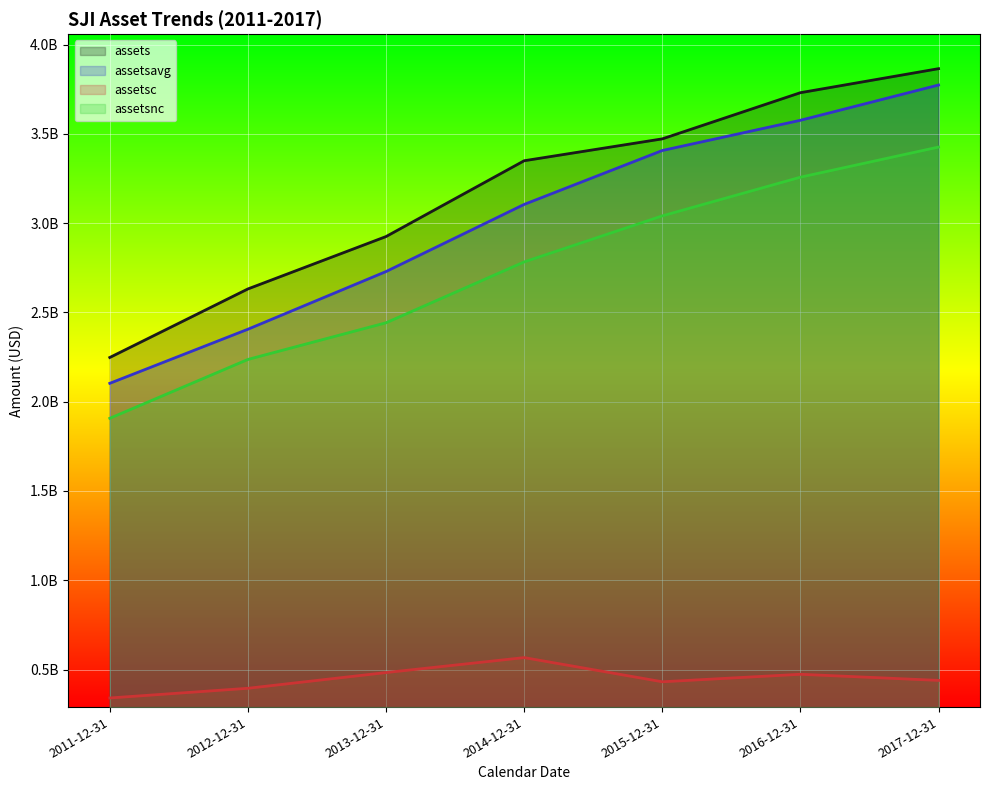

True or false: assets has more than 0 points higher than both neighbors.

False